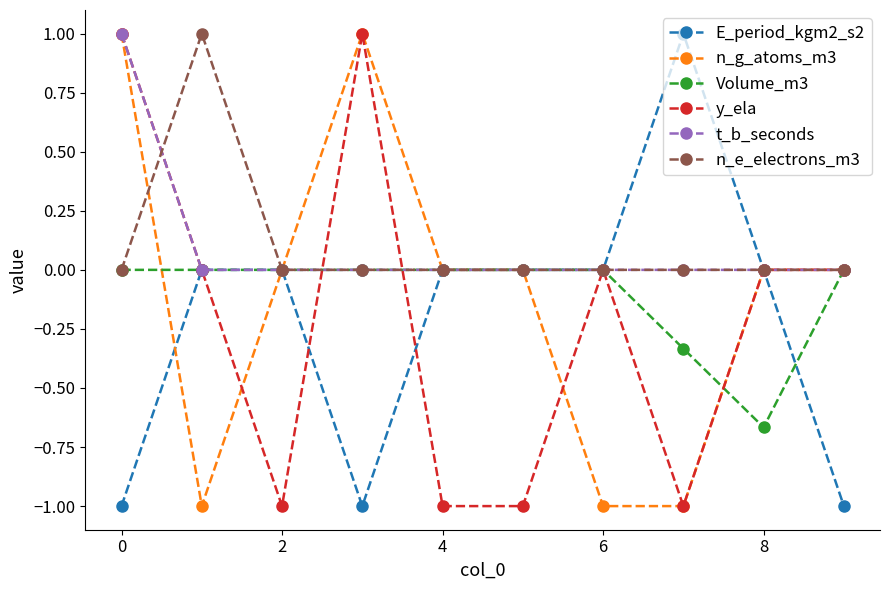

What is the highest value of the y_ela series?

1.0